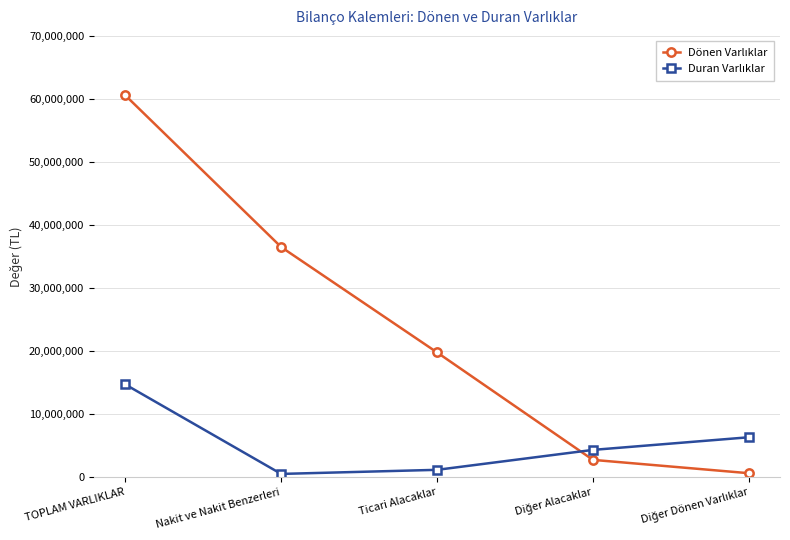

At how many categories does at least one series exceed 8792530?

3